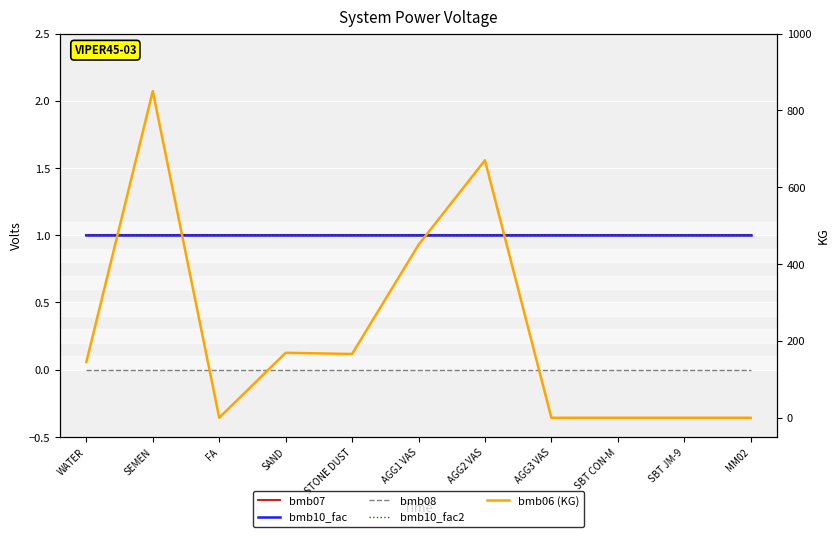

What is the average value of the bmb10_fac series?

1